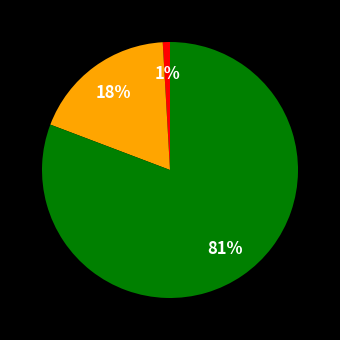

Is there any slice that represents more than half of the pie?

Yes